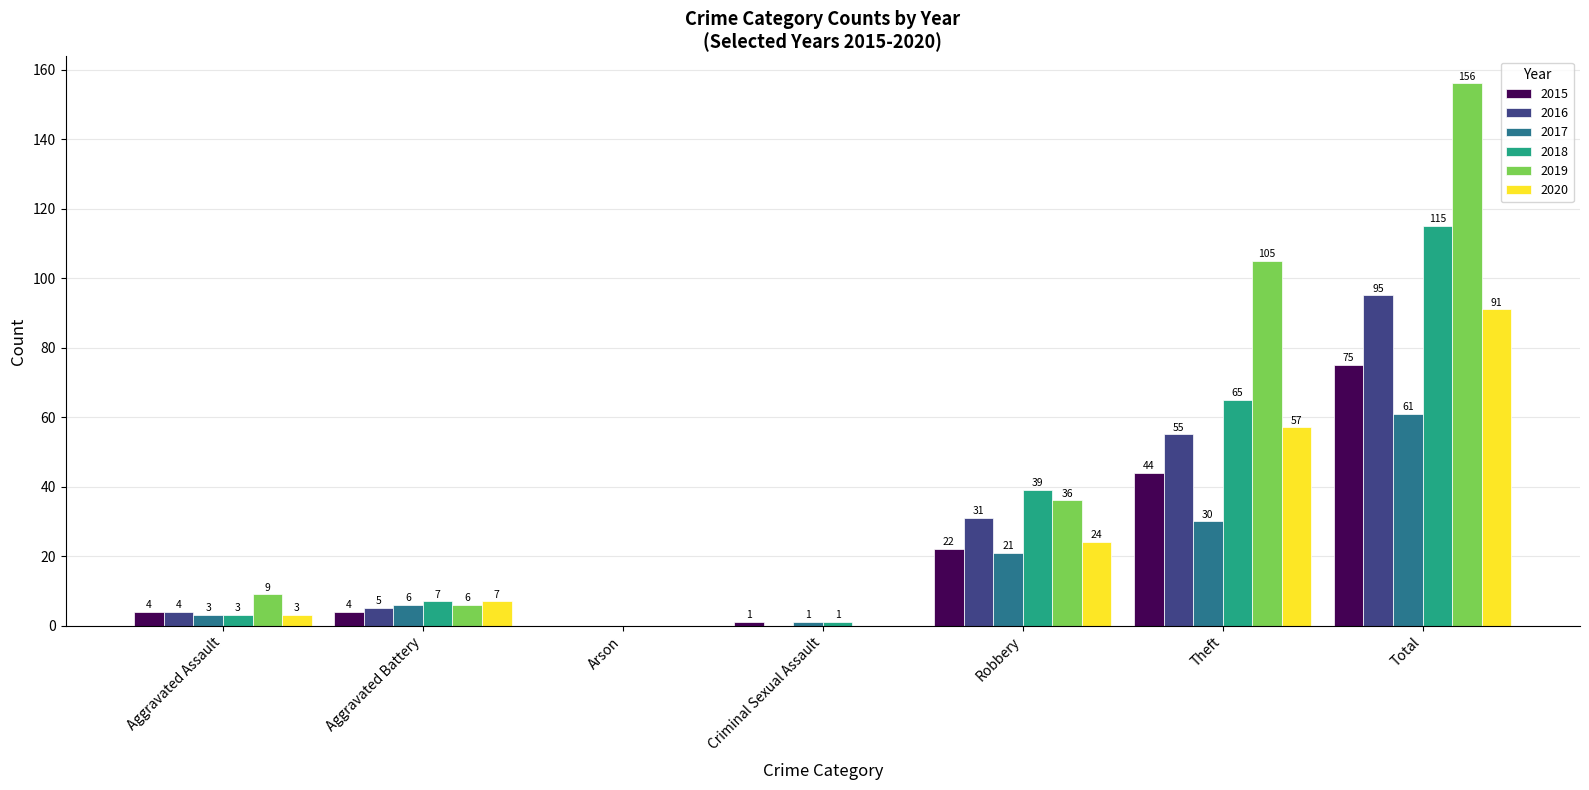

Reading left to right, extract all data points from this chart.

2015: Aggravated Assault=4	Aggravated Battery=4	Arson=0	Criminal Sexual Assault=1	Robbery=22	Theft=44	Total=75
2016: Aggravated Assault=4	Aggravated Battery=5	Arson=0	Criminal Sexual Assault=0	Robbery=31	Theft=55	Total=95
2017: Aggravated Assault=3	Aggravated Battery=6	Arson=0	Criminal Sexual Assault=1	Robbery=21	Theft=30	Total=61
2018: Aggravated Assault=3	Aggravated Battery=7	Arson=0	Criminal Sexual Assault=1	Robbery=39	Theft=65	Total=115
2019: Aggravated Assault=9	Aggravated Battery=6	Arson=0	Criminal Sexual Assault=0	Robbery=36	Theft=105	Total=156
2020: Aggravated Assault=3	Aggravated Battery=7	Arson=0	Criminal Sexual Assault=0	Robbery=24	Theft=57	Total=91